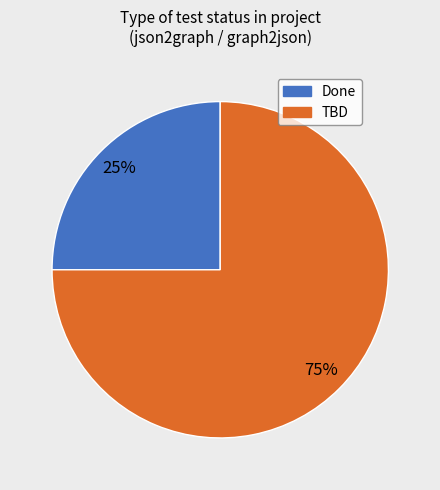

Which has a higher value, Done or TBD?

TBD